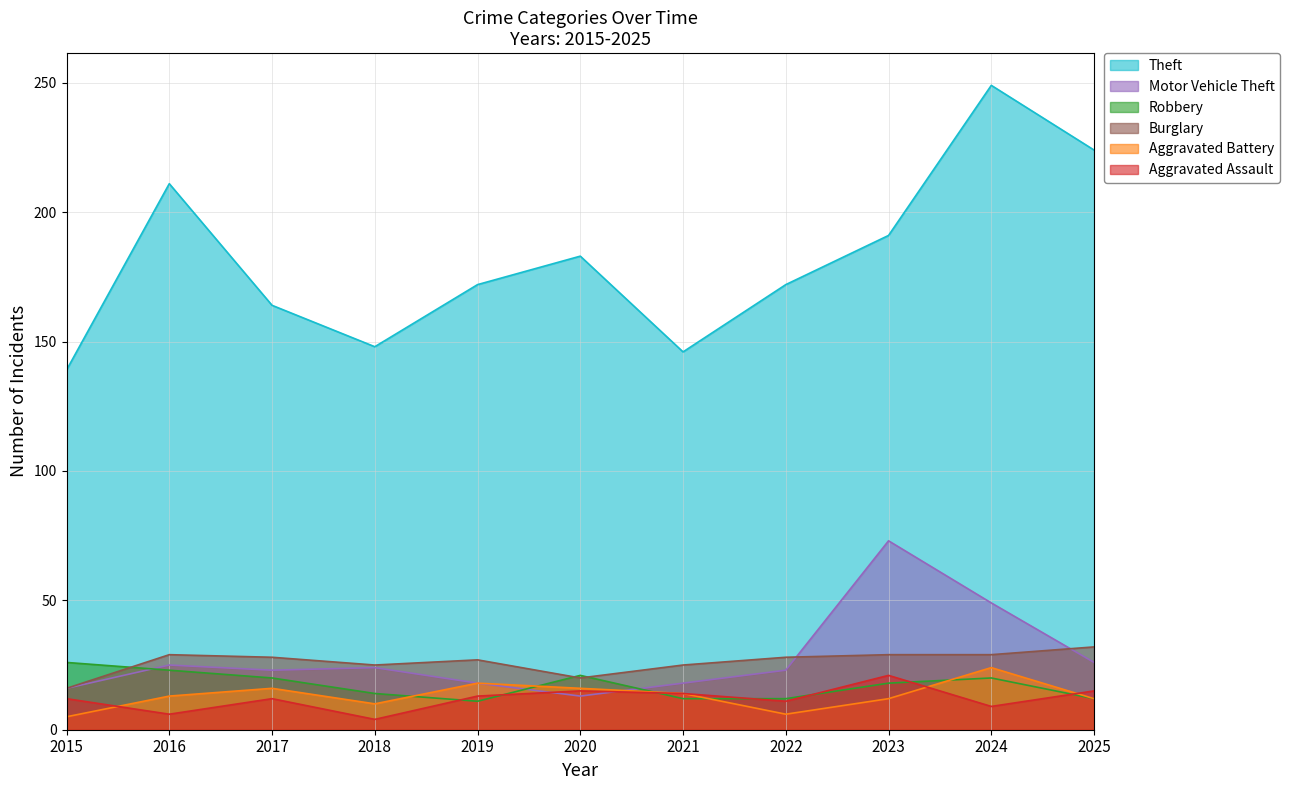

List the labels in order of Burglary value, largest first.

2025, 2016, 2023, 2024, 2017, 2022, 2019, 2018, 2021, 2020, 2015